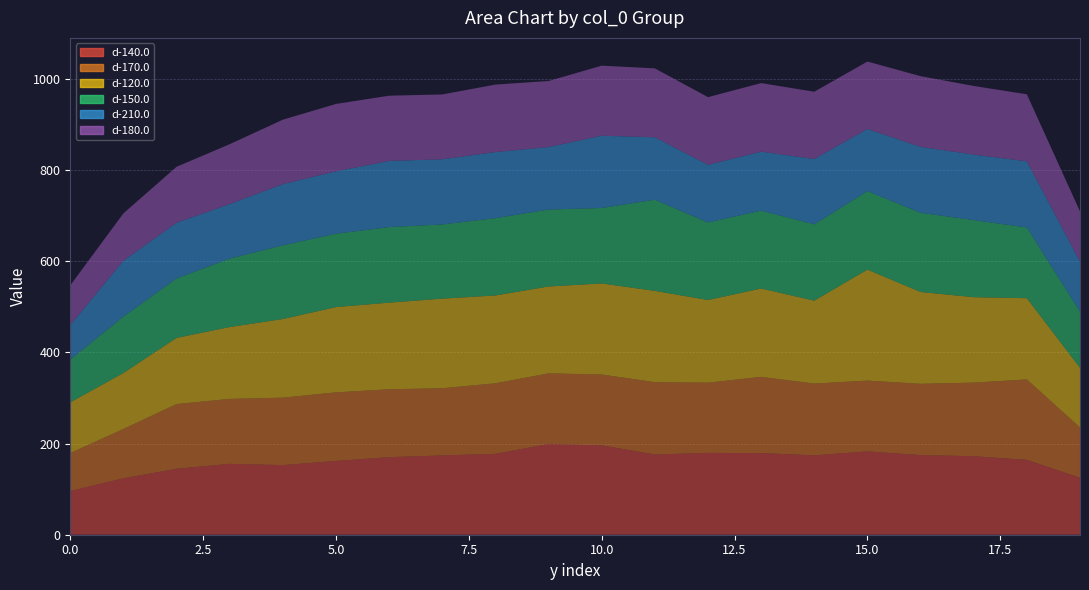

Reading left to right, what are all the values shown in this chart?

d-140.0: 0=96.1	1=123.7	2=144.7	3=155.4	4=152.7	5=161.9	6=170.1	7=173.9	8=177.4	9=198.8	10=195.9	11=176.0	12=179.4	13=179.0	14=174.1	15=182.7	16=174.6	17=172.2	18=164.2	19=125.0
d-170.0: 0=83.0	1=108.2	2=141.9	3=142.4	4=147.9	5=150.3	6=148.9	7=147.3	8=154.7	9=155.1	10=155.4	11=158.6	12=154.0	13=167.2	14=157.3	15=155.3	16=156.3	17=161.4	18=176.3	19=110.2
d-120.0: 0=111.2	1=122.8	2=145.1	3=157.6	4=172.4	5=187.1	6=190.0	7=196.5	8=192.7	9=190.6	10=199.7	11=200.2	12=181.3	13=193.8	14=181.9	15=243.4	16=201.4	17=187.4	18=178.2	19=130.9
d-150.0: 0=93.7	1=123.8	2=130.3	3=150.1	4=161.6	5=160.8	6=165.7	7=162.6	8=169.5	9=168.7	10=165.5	11=199.9	12=170.0	13=170.7	14=167.4	15=172.2	16=173.7	17=169.0	18=155.1	19=123.2
d-210.0: 0=75.7	1=122.5	2=122.2	3=119.7	4=134.3	5=136.9	6=145.1	7=142.9	8=145.0	9=137.1	10=158.5	11=137.0	12=126.4	13=129.4	14=143.2	15=136.2	16=144.5	17=143.7	18=145.2	19=109.5
d-180.0: 0=87.1	1=103.7	2=122.7	3=131.3	4=141.2	5=147.8	6=143.0	7=142.2	8=147.9	9=144.8	10=153.6	11=151.1	12=148.4	13=150.3	14=147.6	15=147.9	16=155.1	17=150.5	18=146.9	19=110.2